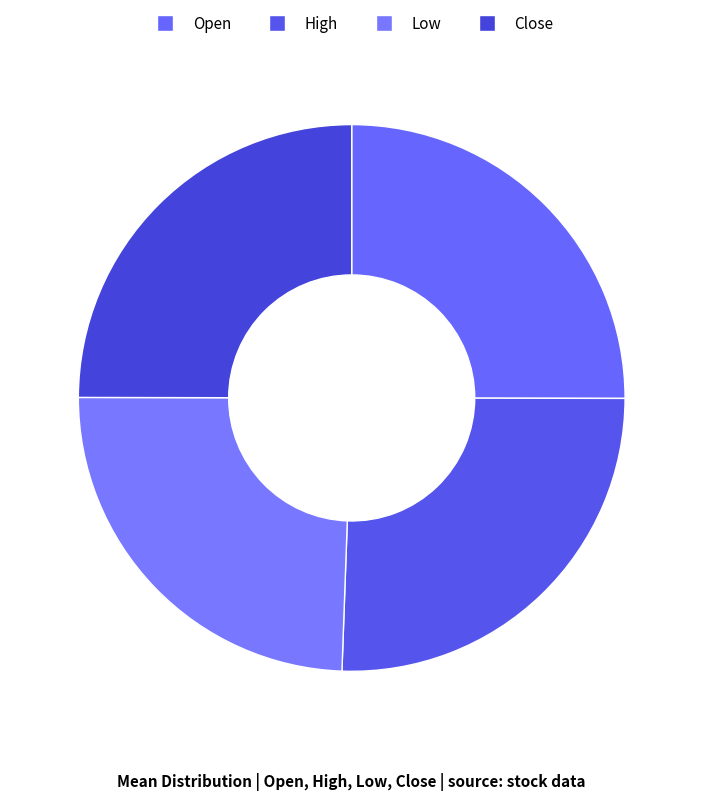

True or false: Low accounts for 31% of the total.

False